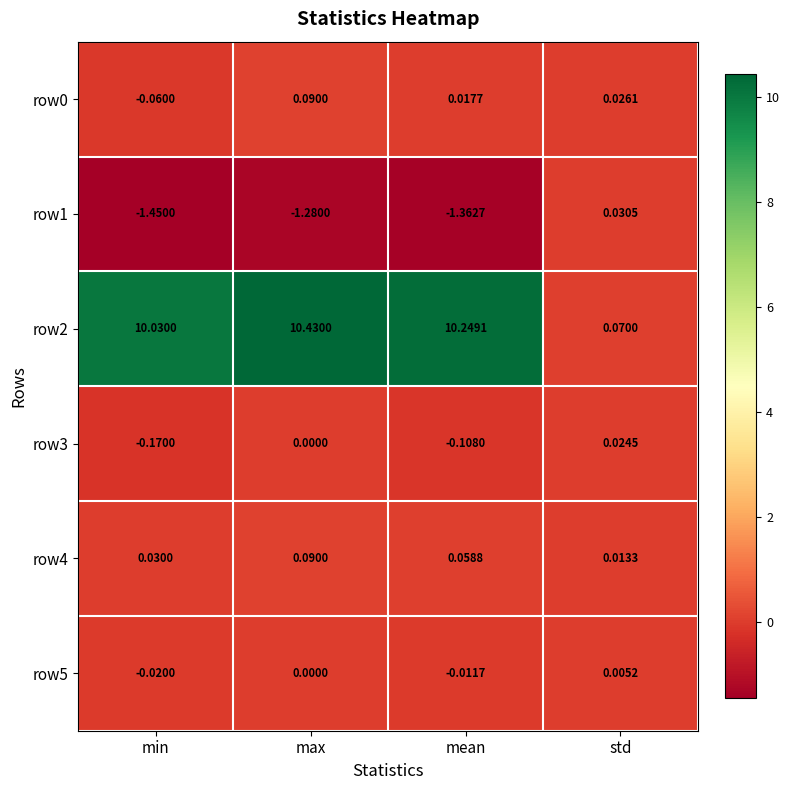

Where is row1 nearest to the value 0?

std